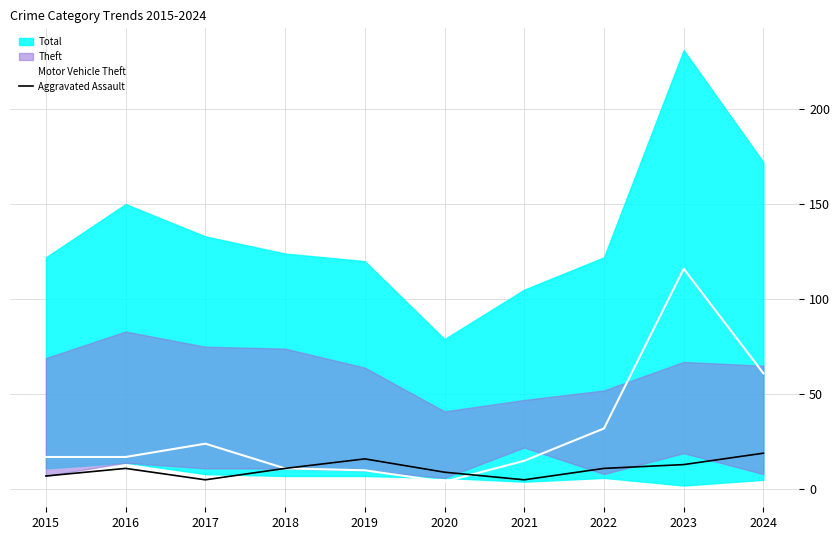

Which label corresponds to the smallest value in the chart?

2020